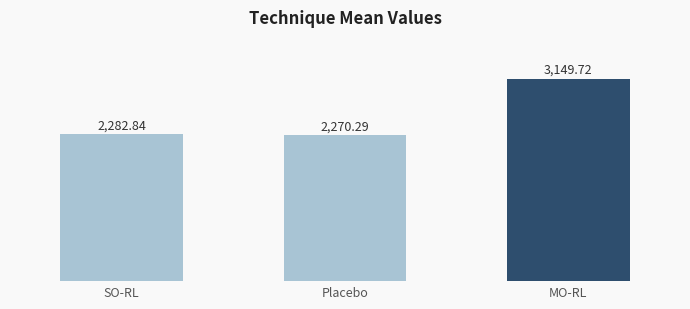

Between MO-RL and SO-RL, which is larger?

MO-RL